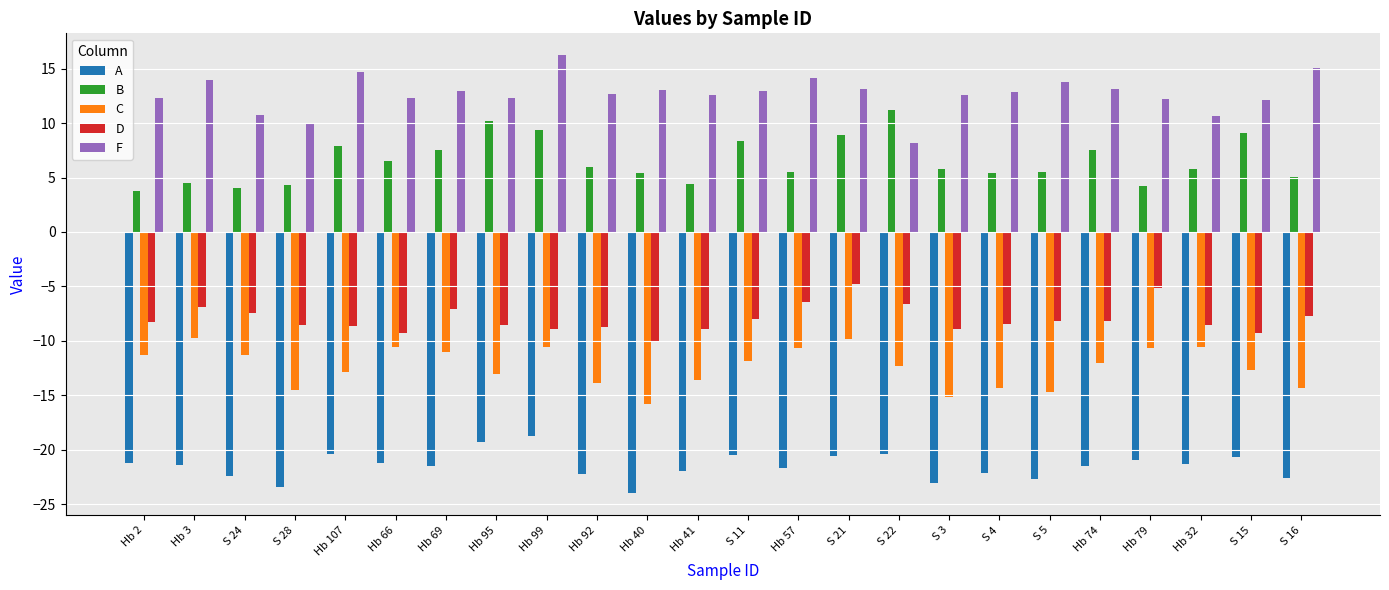

What is the label of the 3rd bar from the right?

Hb 32